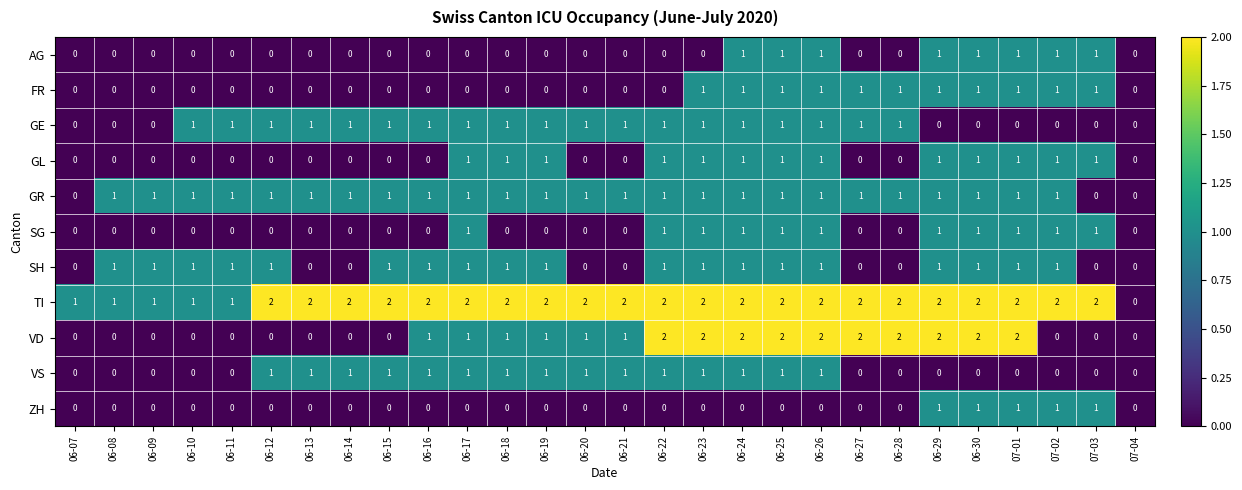

What is the greatest value displayed?

2